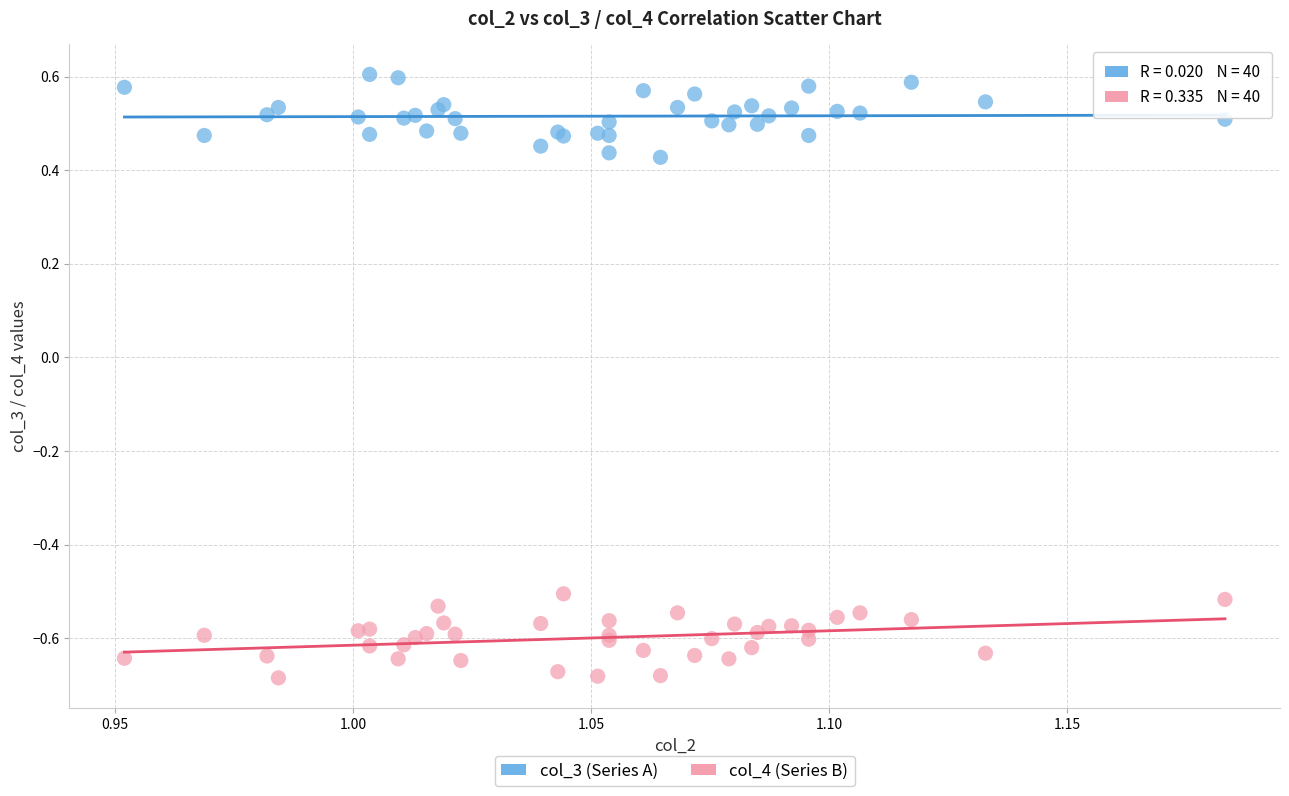

Which series contains the lowest Y value?

col_4 (Series B)